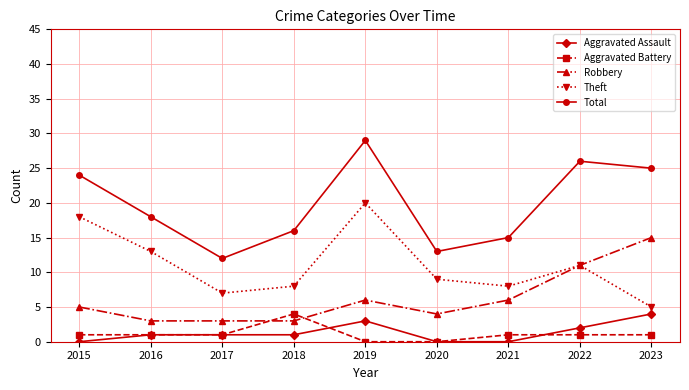

What is the total value across all series at 2021?

30